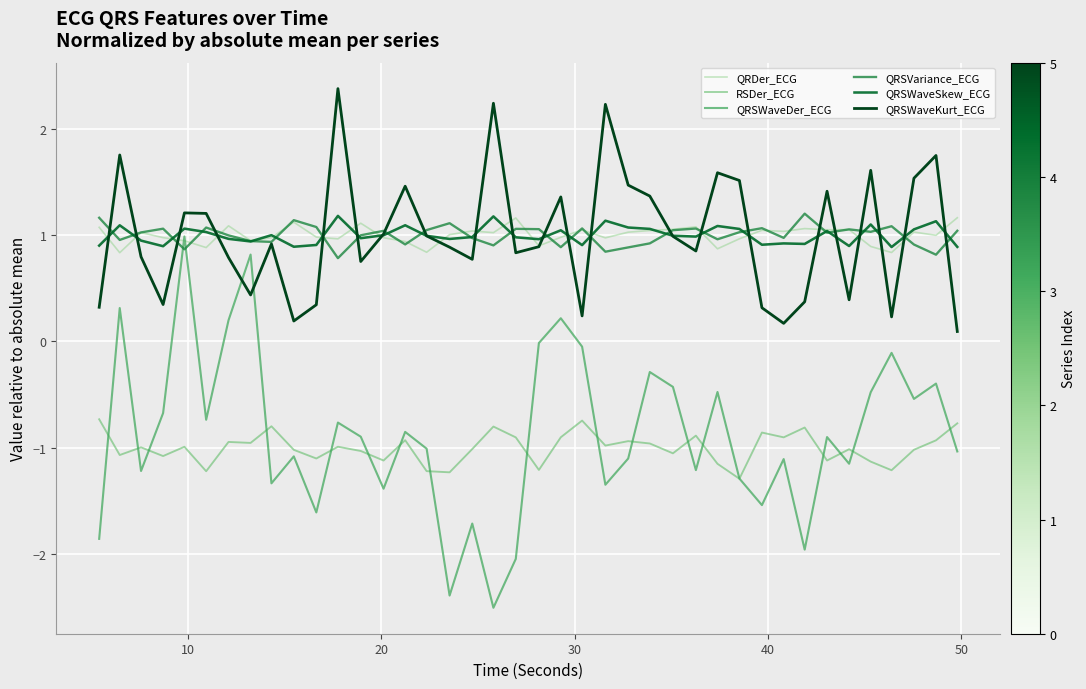

What is the difference between the second highest and second lowest values in the QRSWaveDer_ECG series?

3.2